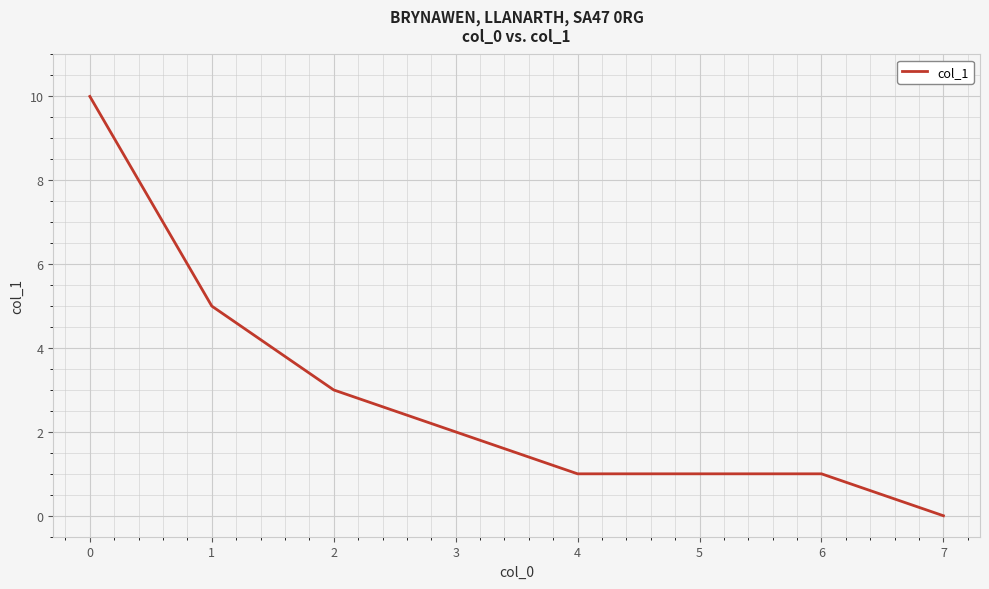

What is the difference between the second highest and minimum values?

5